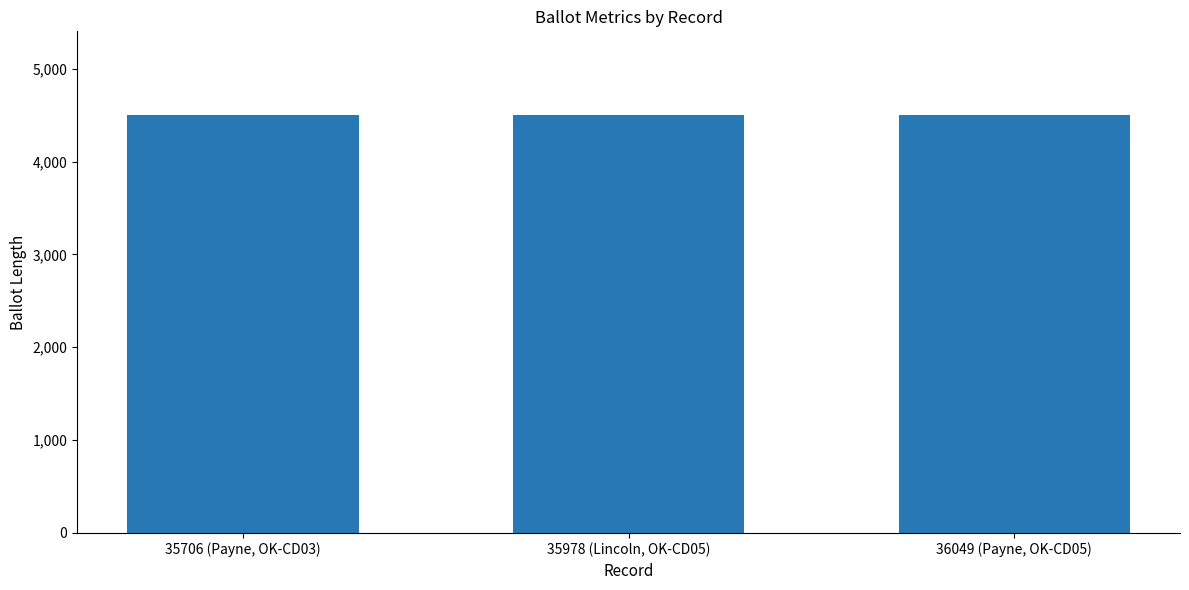

What is the difference between the maximum and minimum values?

5